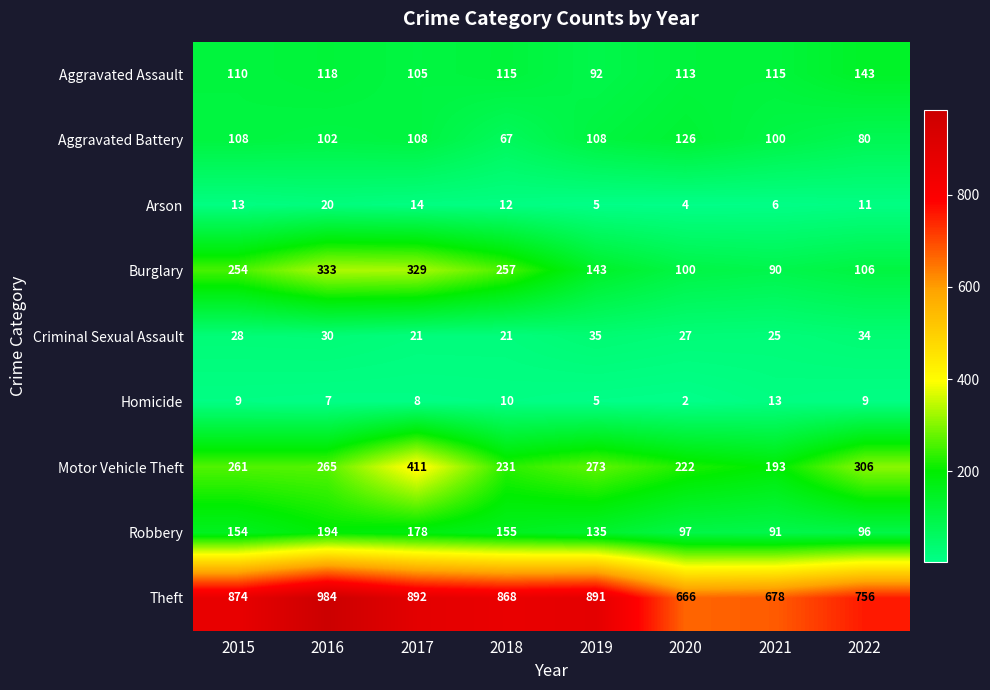

Is it true that Arson equals 4 at 2017?

False